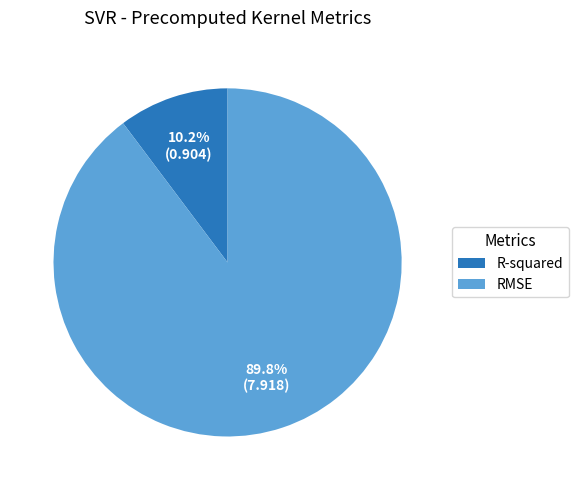

Does any single category account for the majority?

Yes